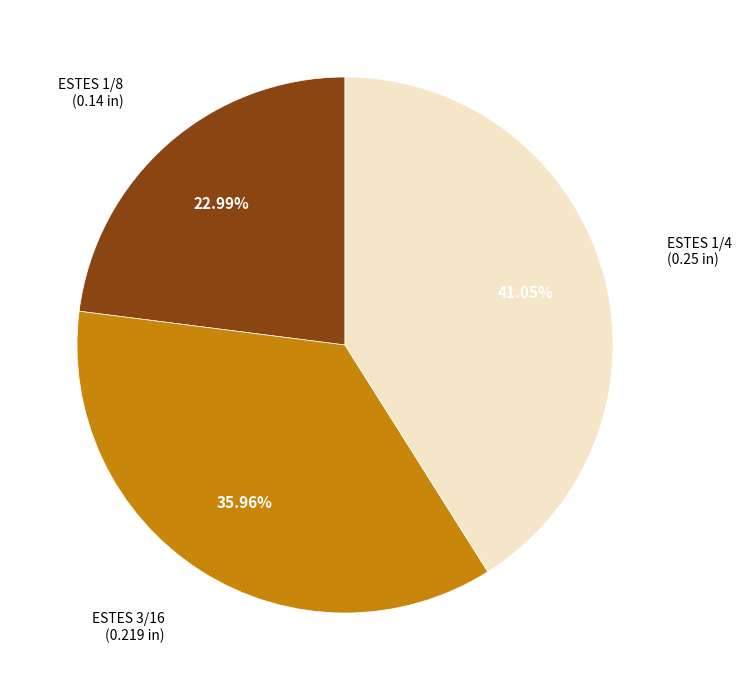

Is there any slice that represents more than half of the pie?

No